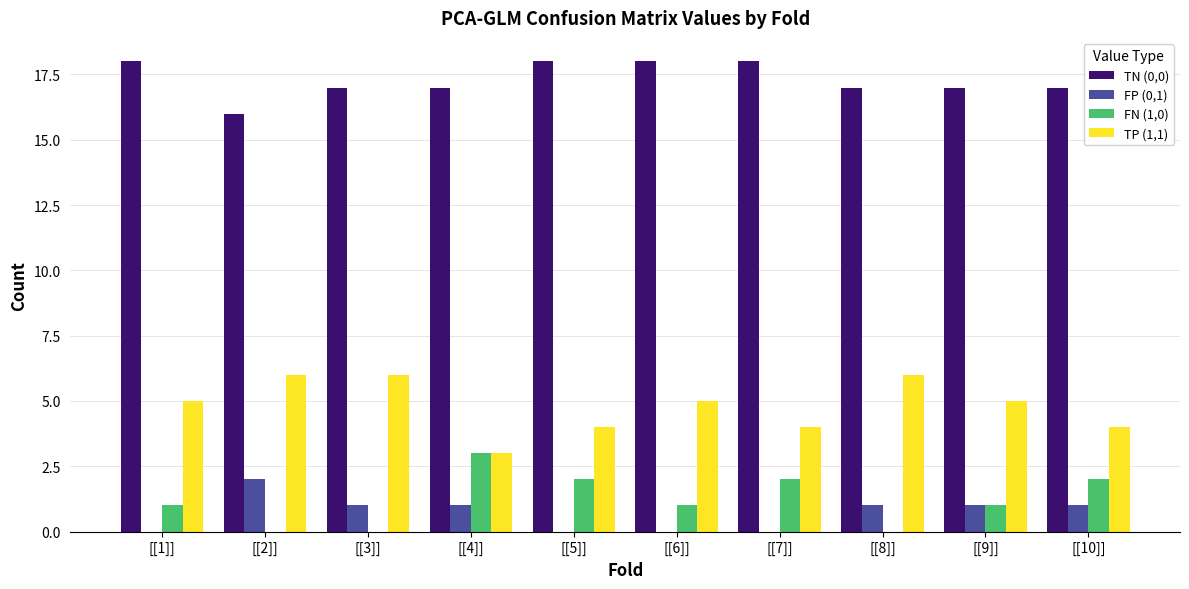

Reading left to right, extract all data points from this chart.

TN (0,0): [[1]]=18	[[2]]=16	[[3]]=17	[[4]]=17	[[5]]=18	[[6]]=18	[[7]]=18	[[8]]=17	[[9]]=17	[[10]]=17
FP (0,1): [[1]]=0	[[2]]=2	[[3]]=1	[[4]]=1	[[5]]=0	[[6]]=0	[[7]]=0	[[8]]=1	[[9]]=1	[[10]]=1
FN (1,0): [[1]]=1	[[2]]=0	[[3]]=0	[[4]]=3	[[5]]=2	[[6]]=1	[[7]]=2	[[8]]=0	[[9]]=1	[[10]]=2
TP (1,1): [[1]]=5	[[2]]=6	[[3]]=6	[[4]]=3	[[5]]=4	[[6]]=5	[[7]]=4	[[8]]=6	[[9]]=5	[[10]]=4